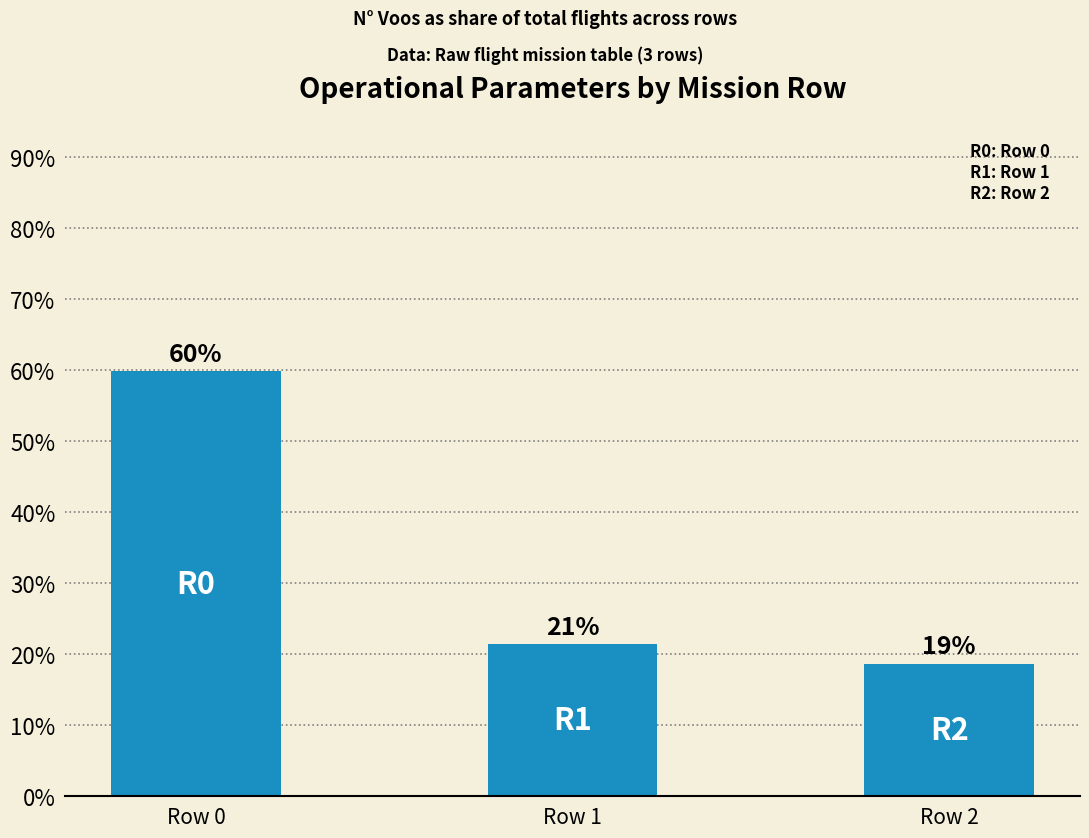

How many bars are there in total?

3